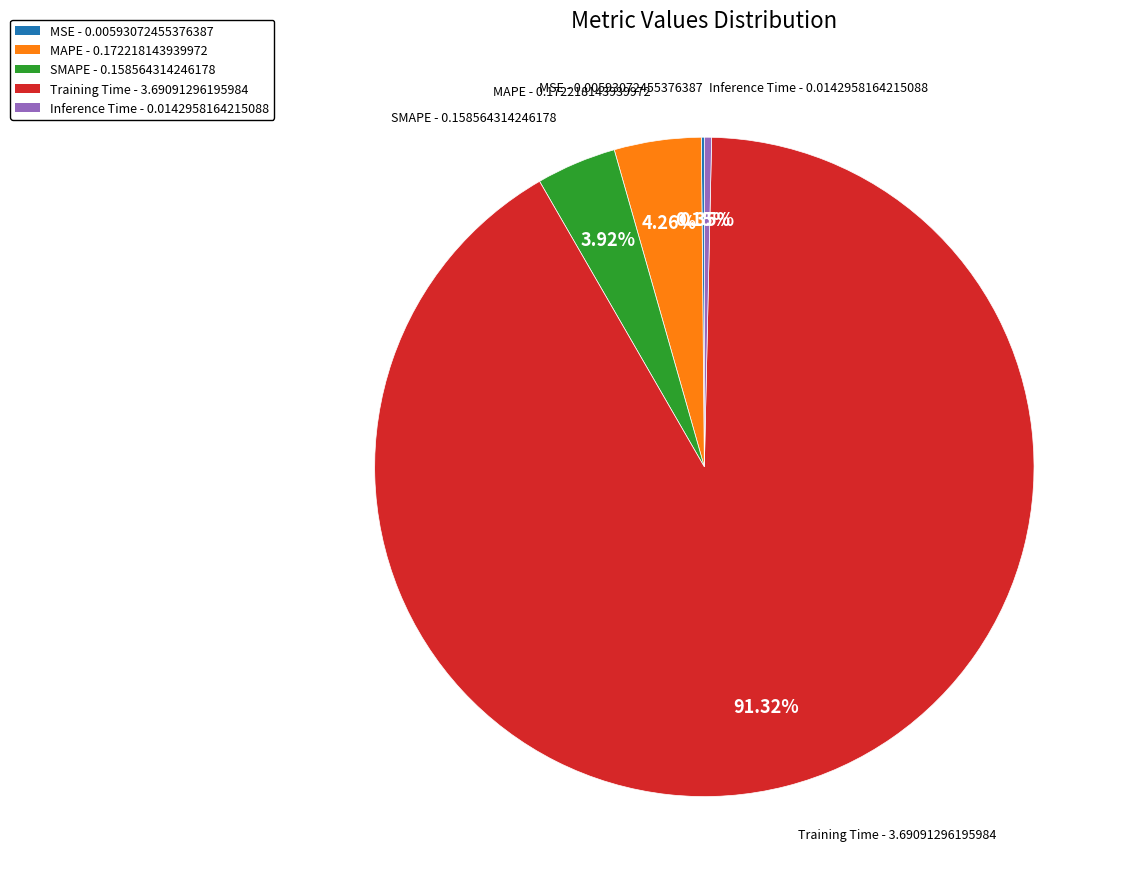

Do MAPE and Training Time together represent more than half of the pie?

Yes